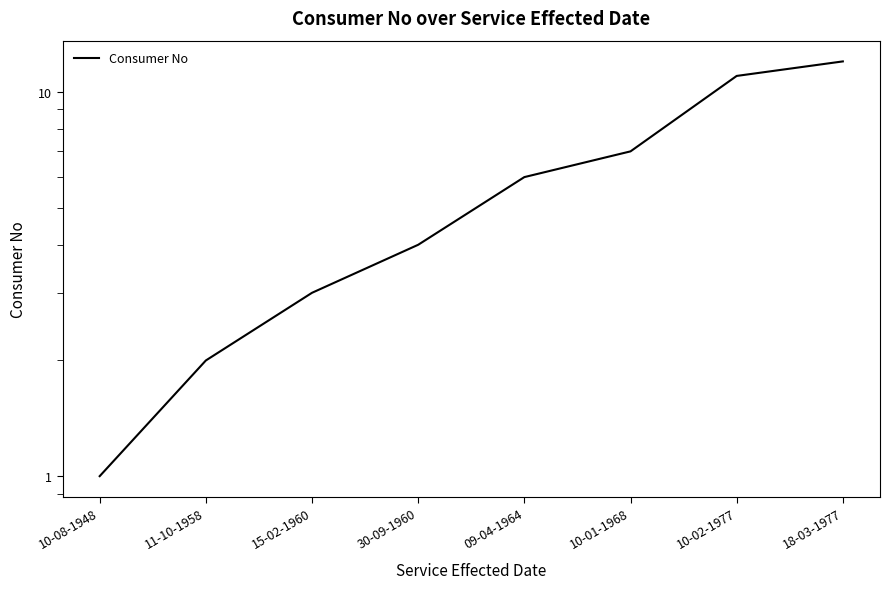

At which label does the data first exceed 6?

10-01-1968